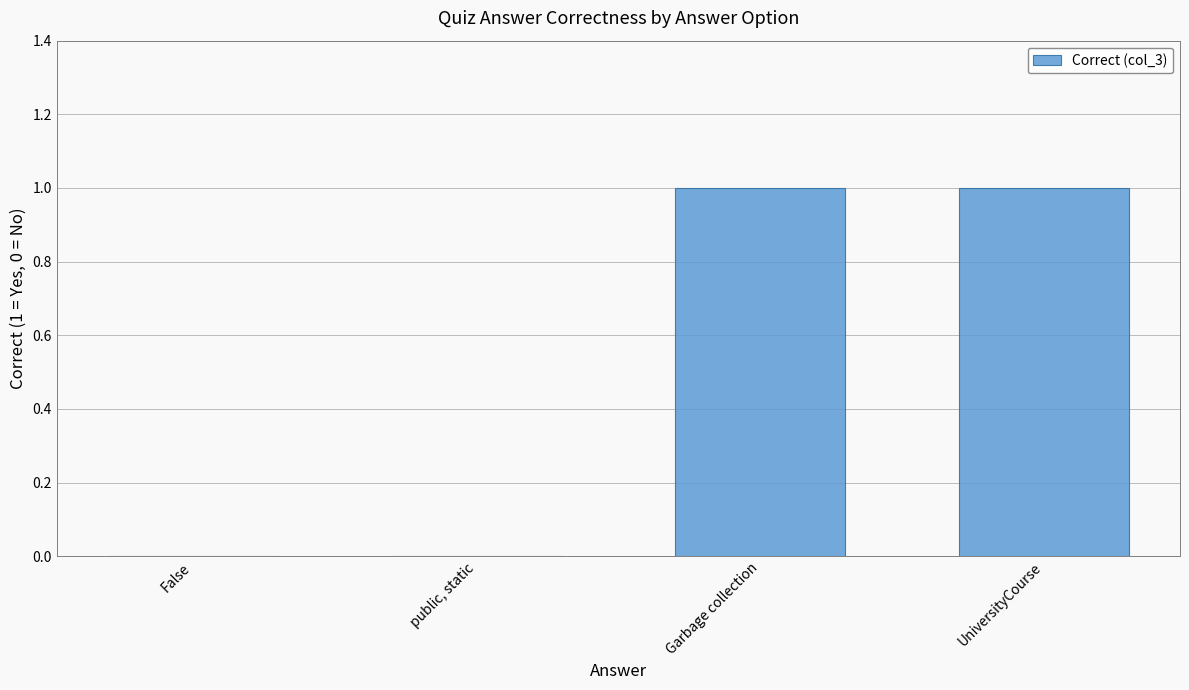

The chart shows a value of 0 at Garbage collection. True or false?

False